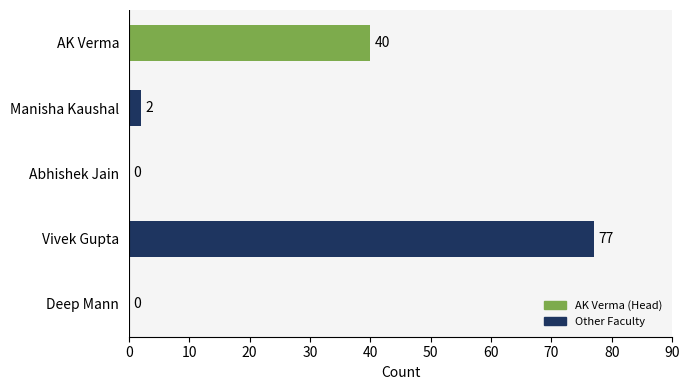

True or false: the data shows 23 at AK Verma.

False